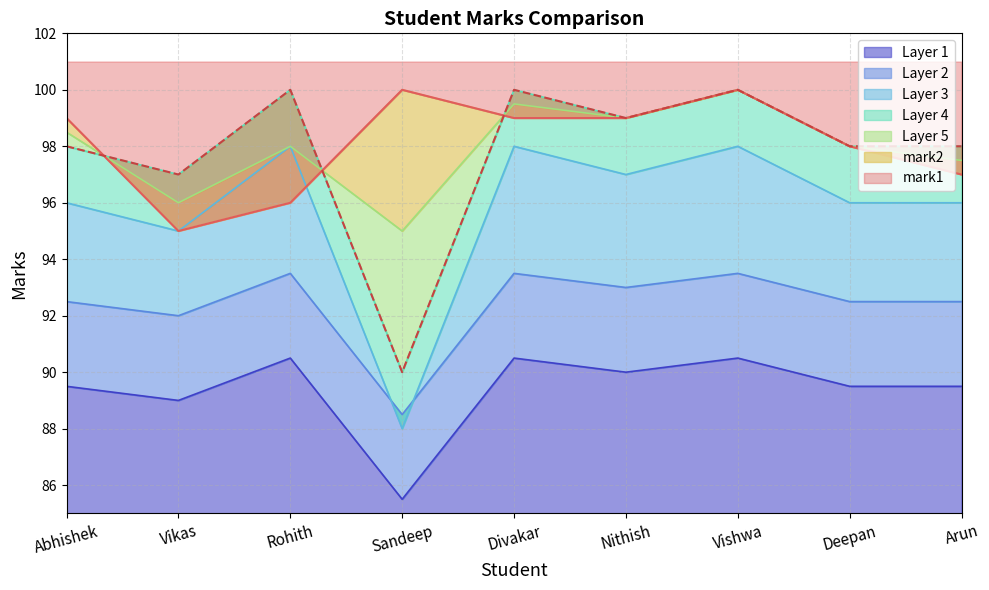

At which category does the chart reach its peak across all series?

Sandeep